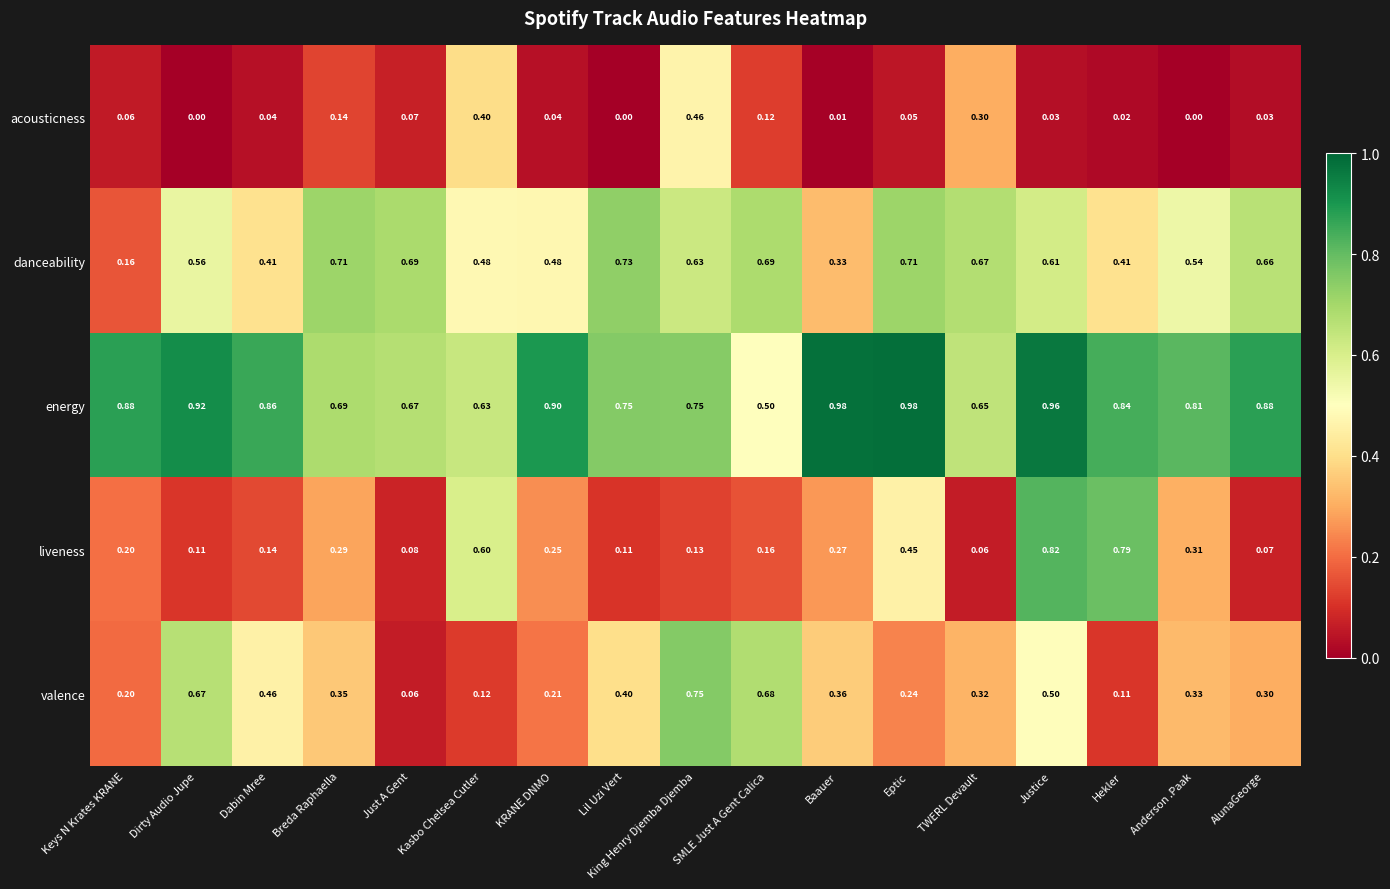

Which series has the largest total across all categories?

energy